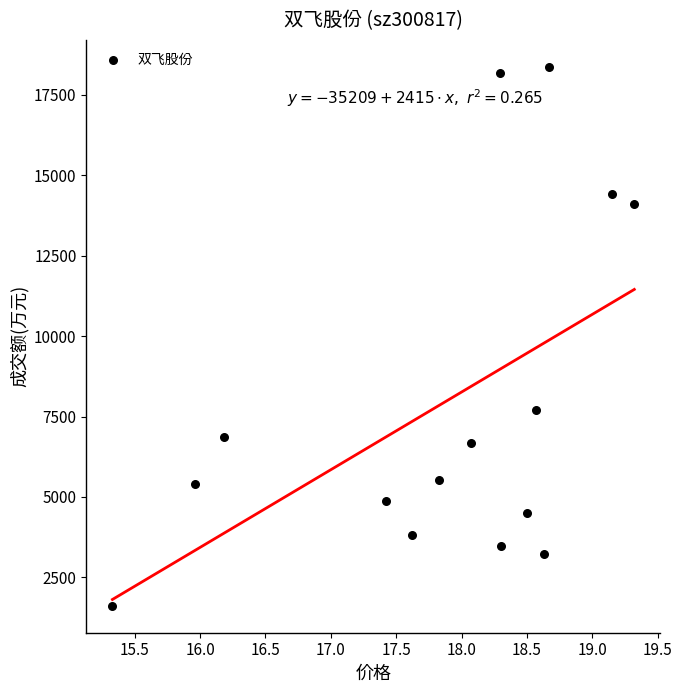

What Y value in the scatter plot is closest to 9992?

7710